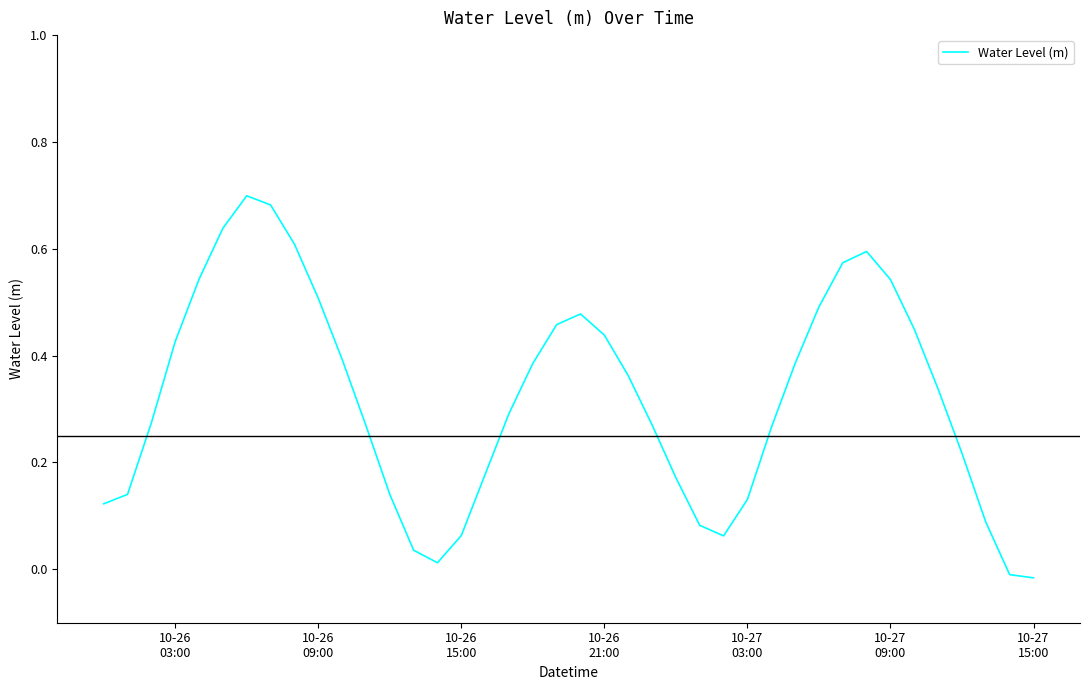

Does the chart display data point markers on the line(s)?

No